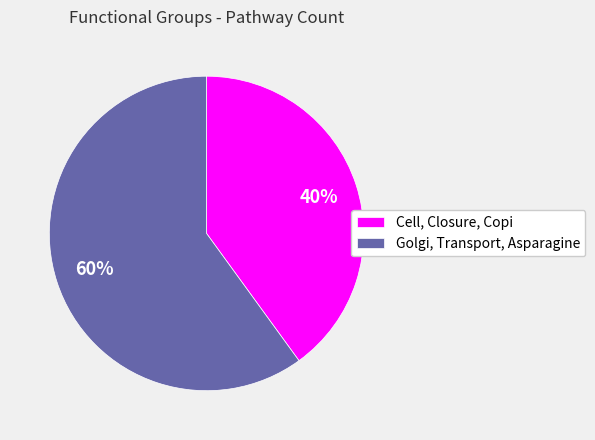

Which category has the biggest portion of the pie?

Golgi, Transport, Asparagine